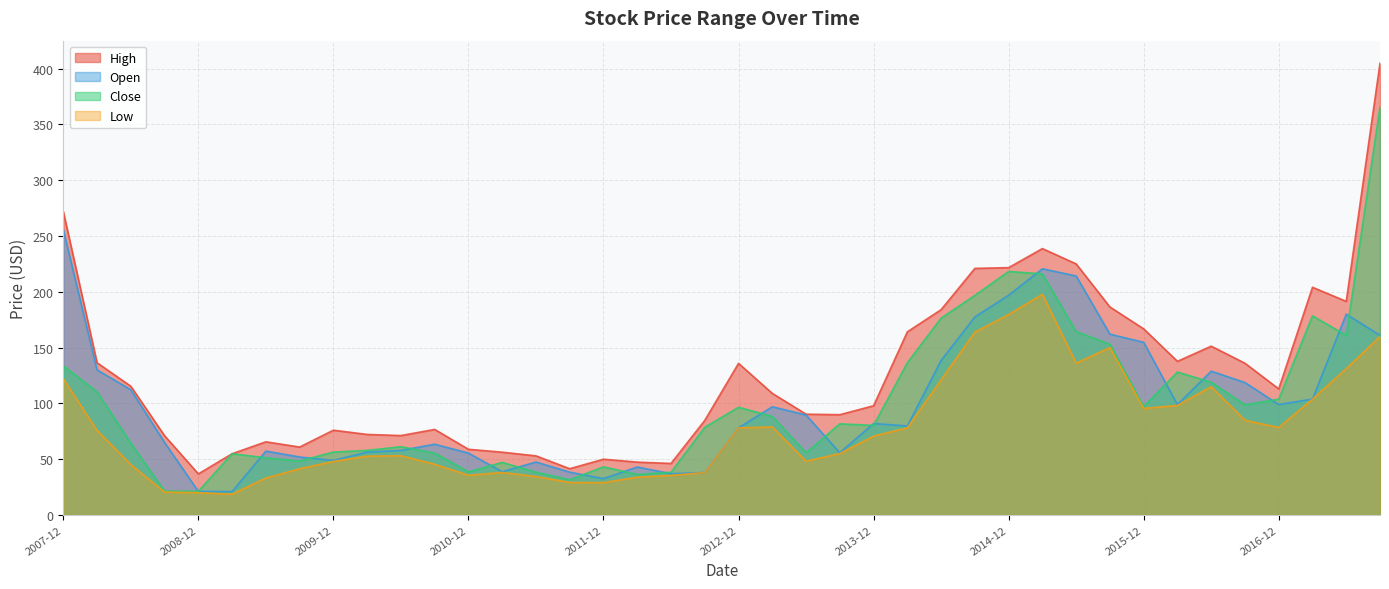

The Low series shows 53.1 at 2010-06. True or false?

True